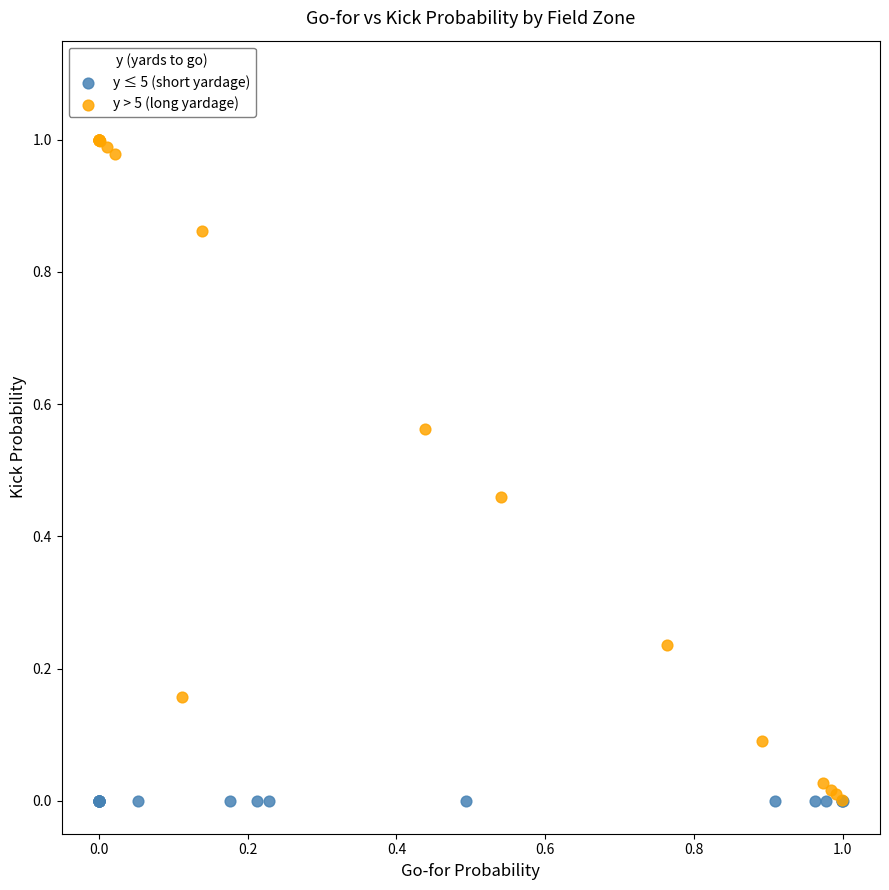

Which series reaches the maximum Y coordinate?

y > 5 (long yardage)